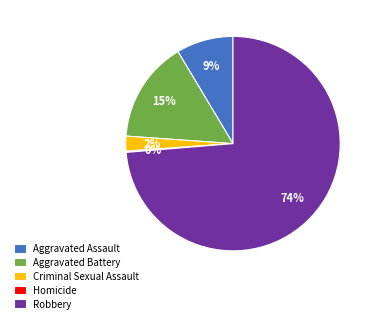

Between Robbery and Aggravated Assault, which is larger?

Robbery